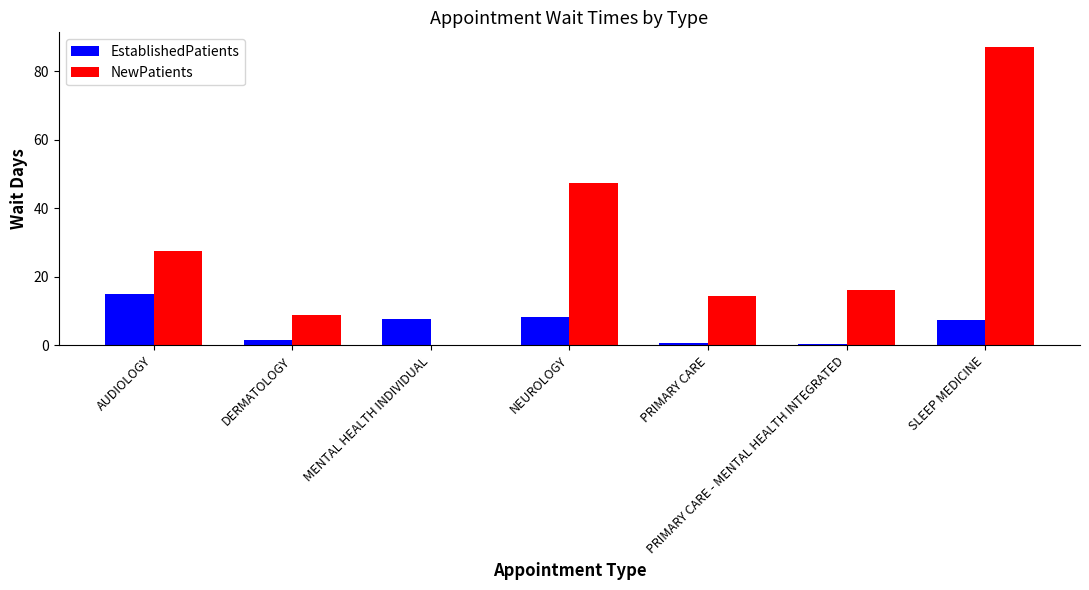

What is the total value across all series at AUDIOLOGY?

42.5